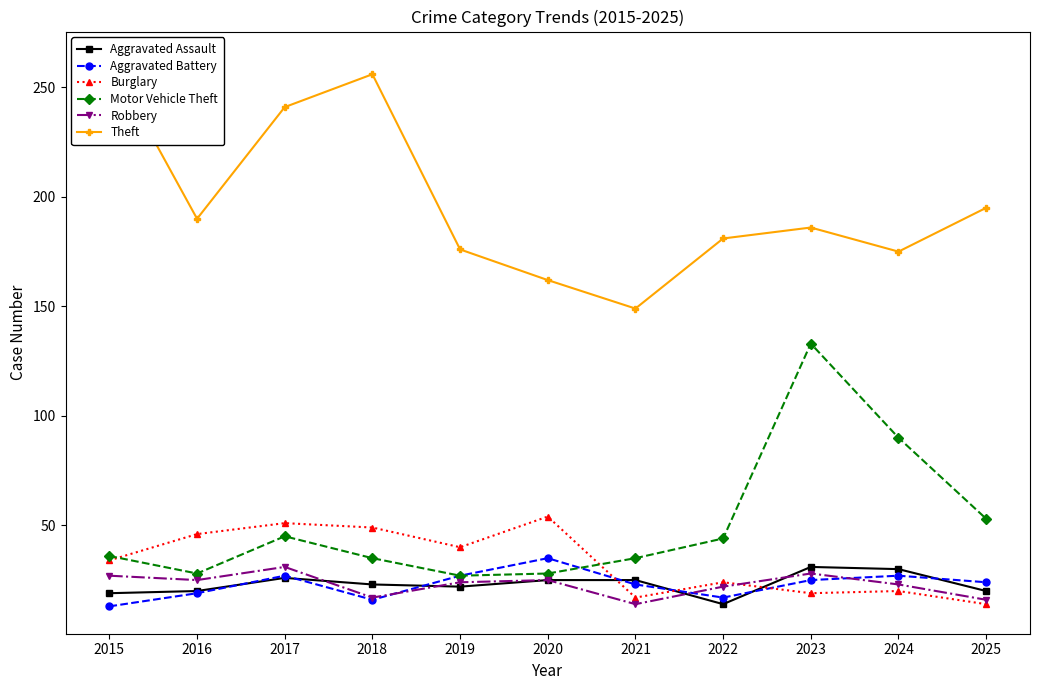

Between which two adjacent categories do Aggravated Battery and Aggravated Assault first intersect?

2016 and 2017